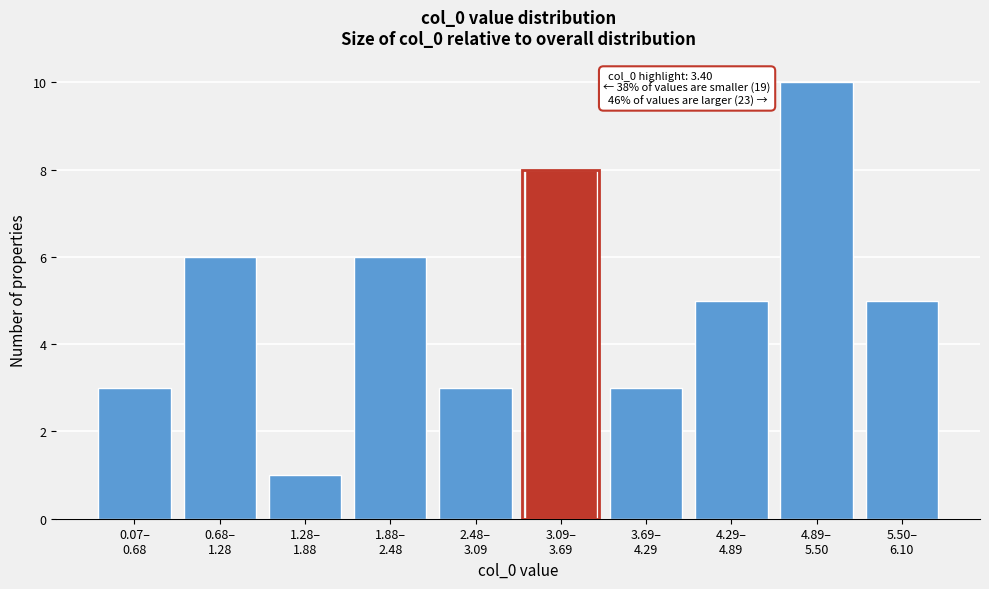

Reading left to right, extract all data points from this chart.

3	6	1	6	3	8	3	5	10	5